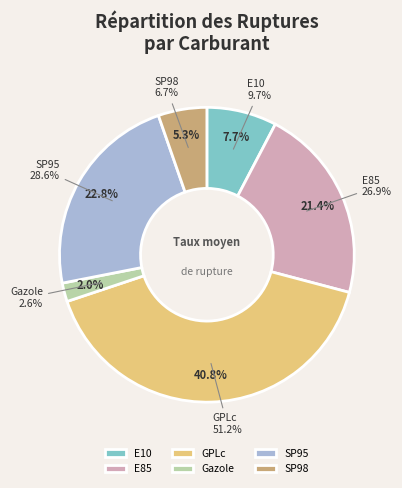

Is Gazole the majority of the pie?

No